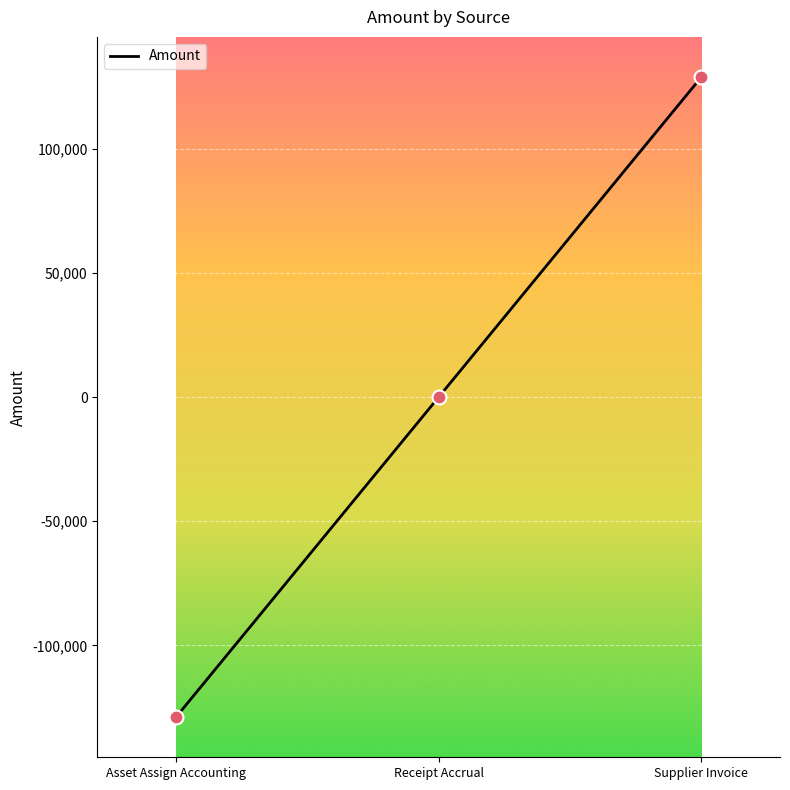

What is the change in value from Receipt Accrual to Supplier Invoice?

+128768.5